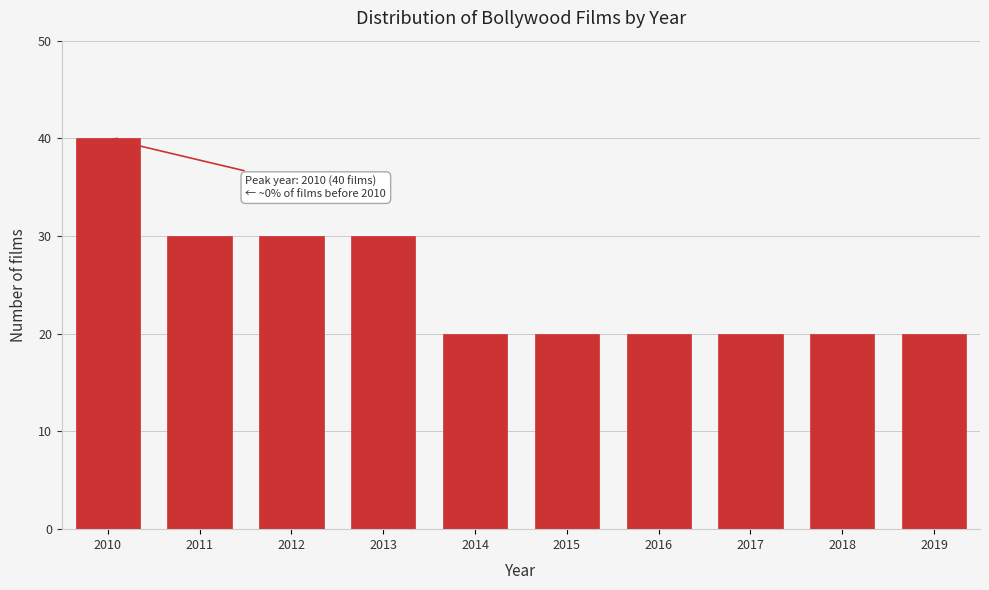

Reading left to right, what are all the values shown in this chart?

2010=40	2011=30	2012=30	2013=30	2014=20	2015=20	2016=20	2017=20	2018=20	2019=20